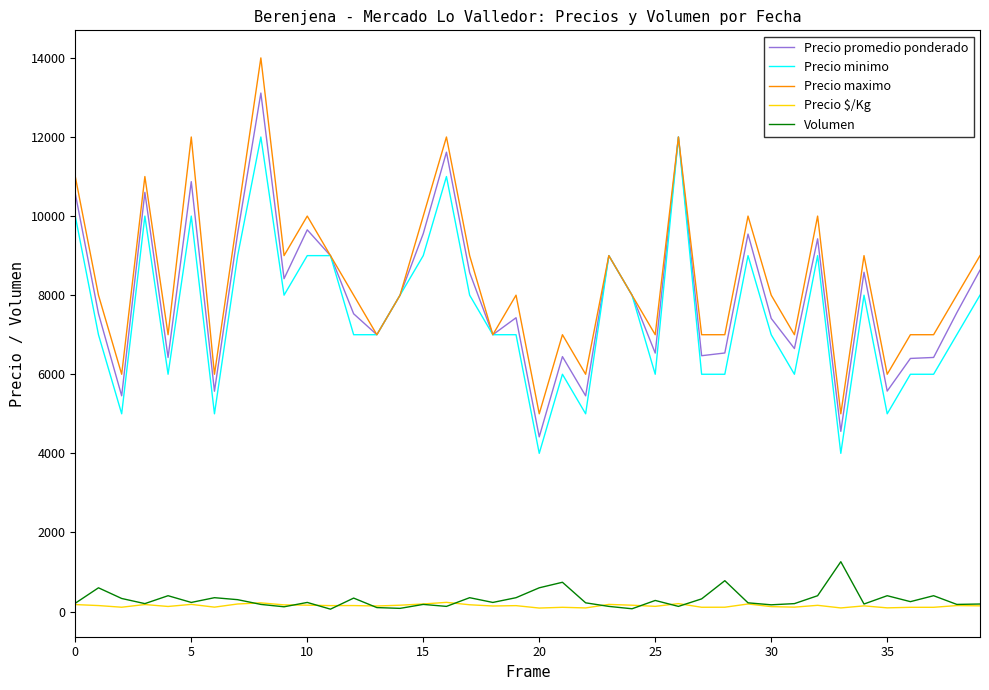

True or false: Precio promedio ponderado and Volumen cross at least once.

False